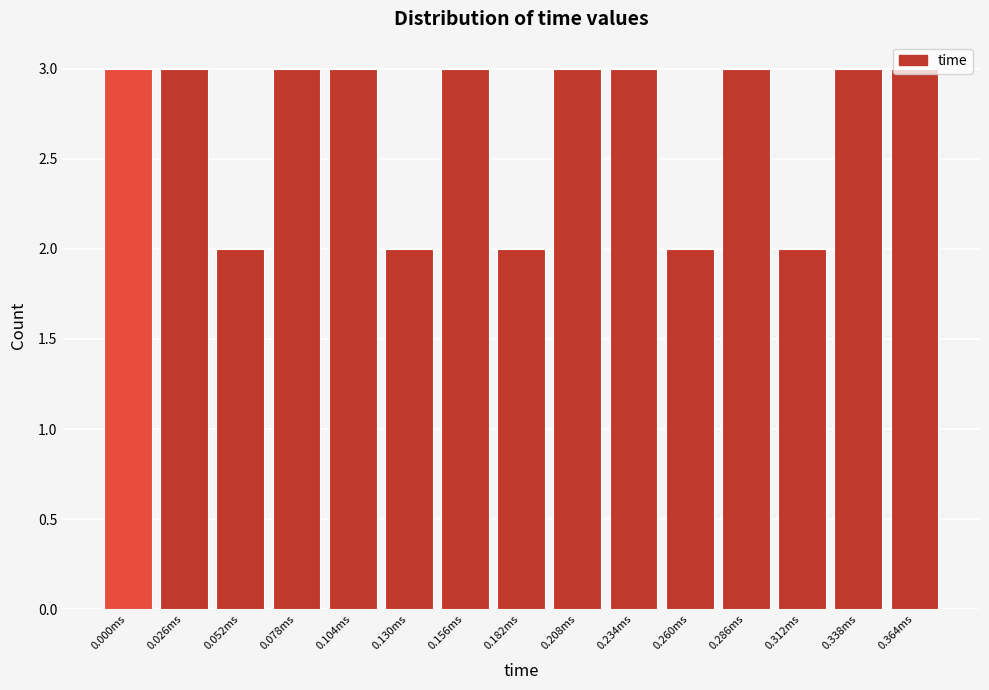

Approximately how many times larger is the value at 0.286ms compared to 0.364ms?

1.0